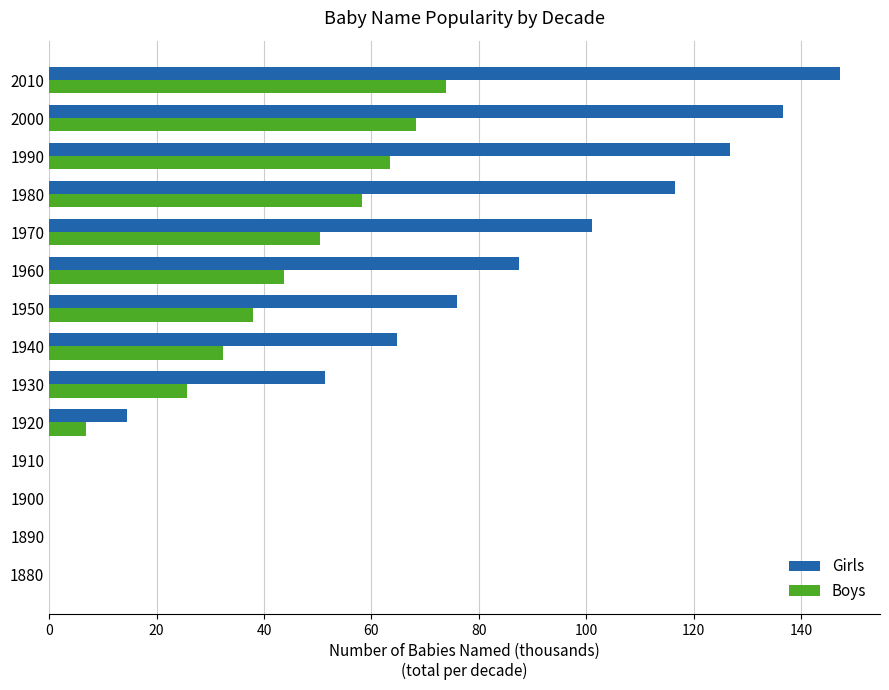

What are all the series names shown in the legend?

Girls, Boys